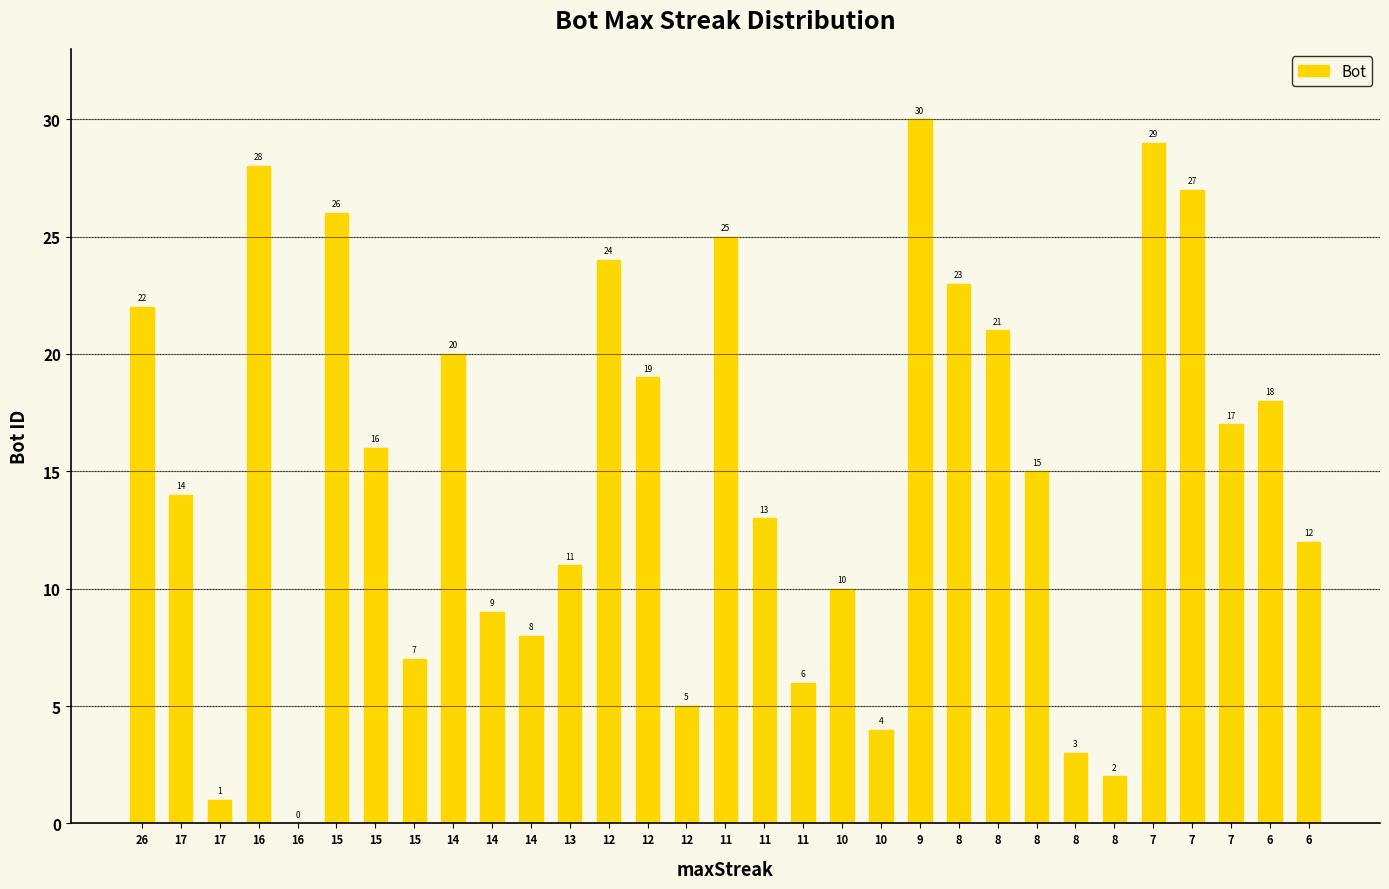

Are the bars horizontal?

No